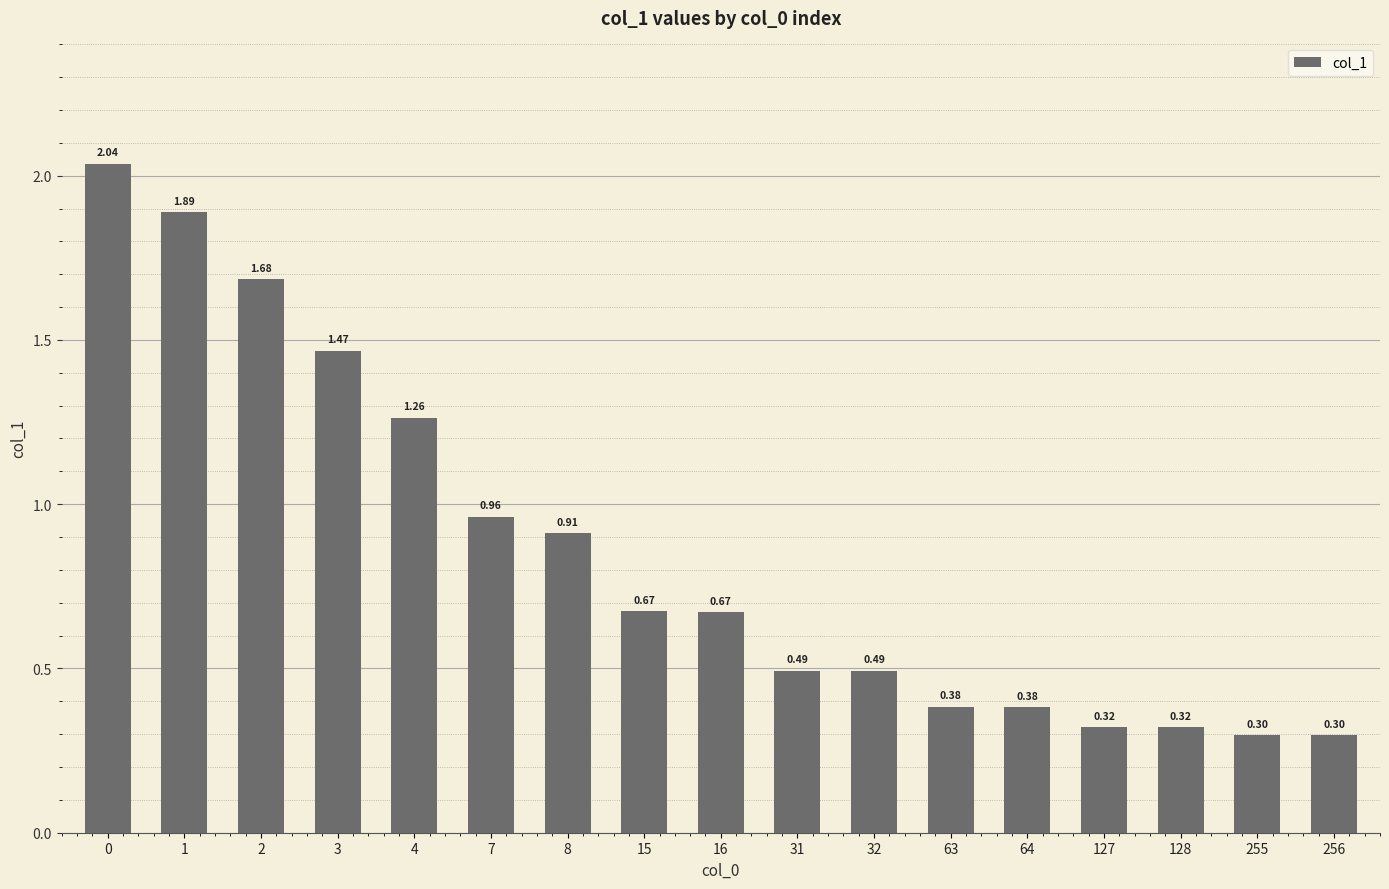

Which has a higher value, 127 or 8?

8